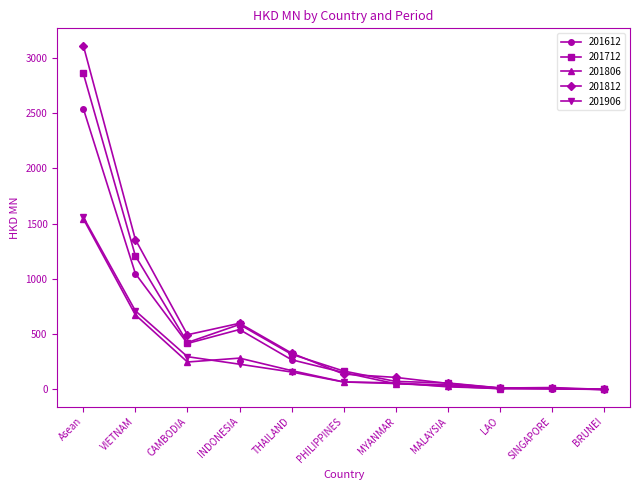

Where is 201906 nearest to the value 779?

VIETNAM